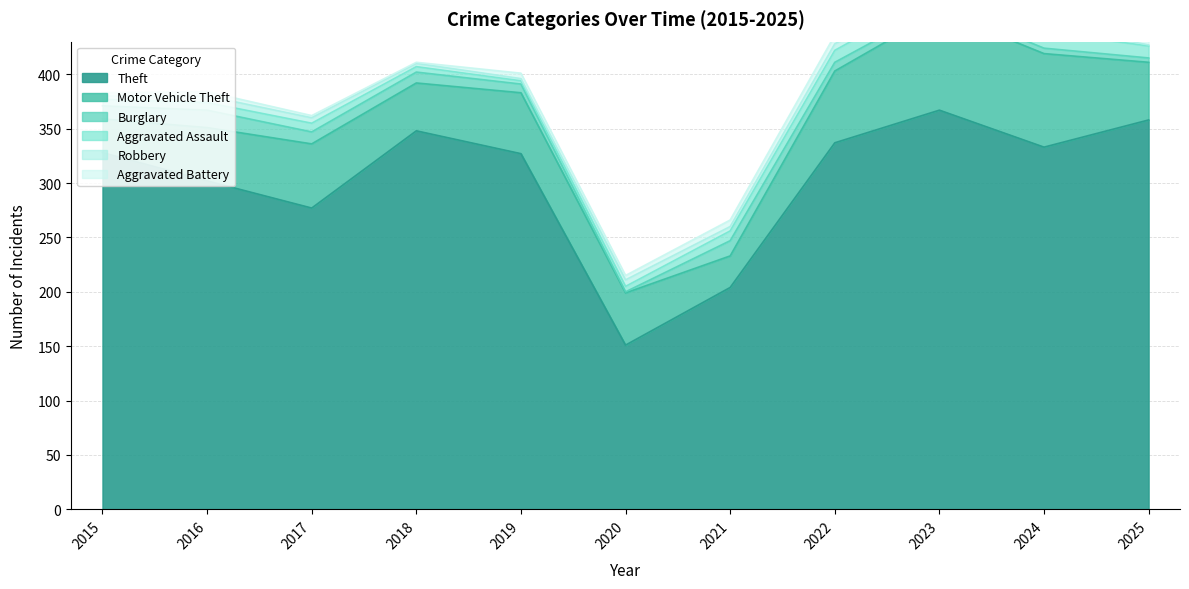

What is the average value of the Motor Vehicle Theft series?

56